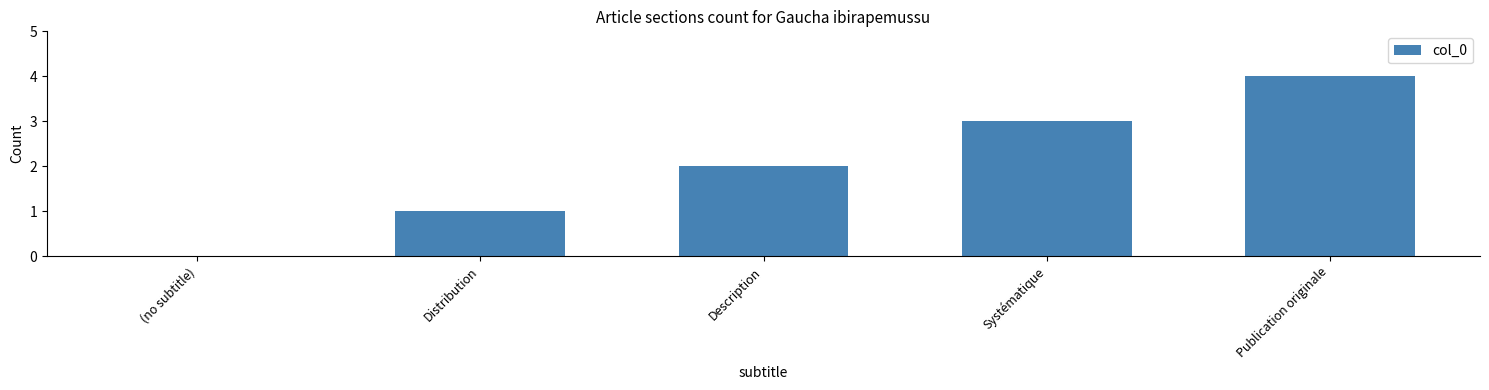

Is it true that the value at Distribution is 1?

True